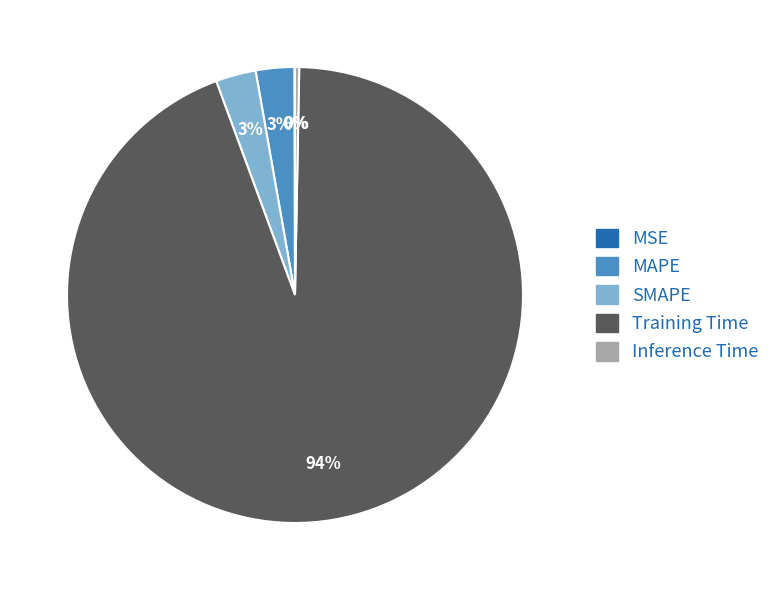

Is there a majority slice in this chart?

Yes